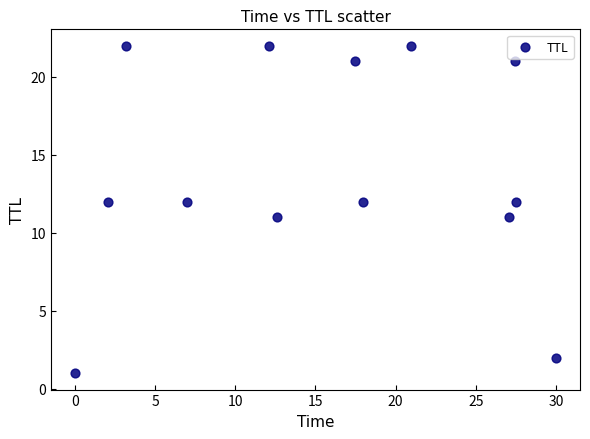

What is the range of Y values (max minus min)?

21